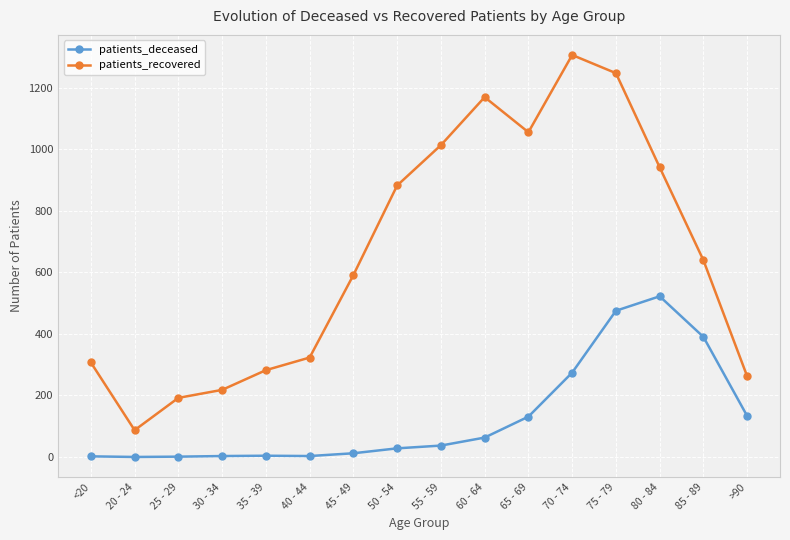

How many series are shown in this chart?

2